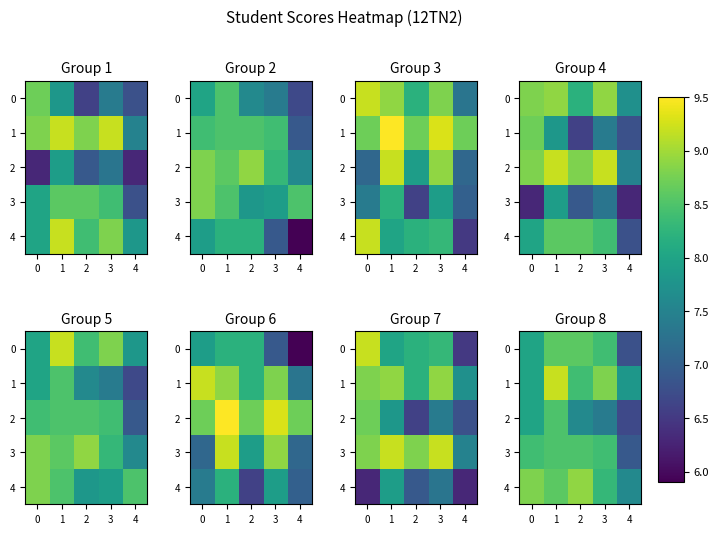

What is the difference between the maximum and minimum values in the 1 series?

1.4